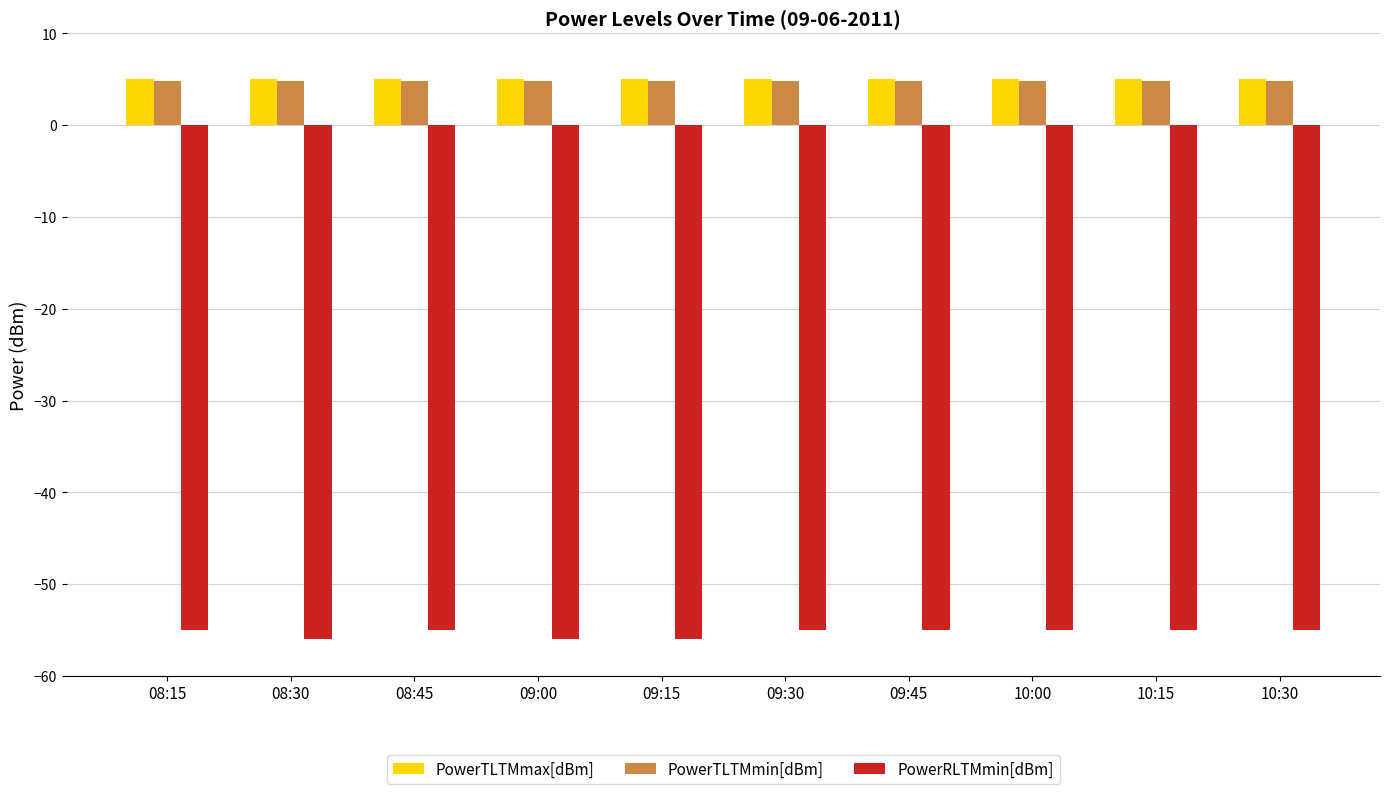

Reading right to left, transcribe all the data shown in this chart.

PowerTLTMmax[dBm]: 5.0	5.0	5.0	5.0	5.0	5.0	5.0	5.0	5.0	5.0
PowerTLTMmin[dBm]: 4.8	4.8	4.8	4.8	4.8	4.8	4.8	4.8	4.8	4.8
PowerRLTMmin[dBm]: -55.0	-55.0	-55.0	-55.0	-55.0	-56.0	-56.0	-55.0	-56.0	-55.0